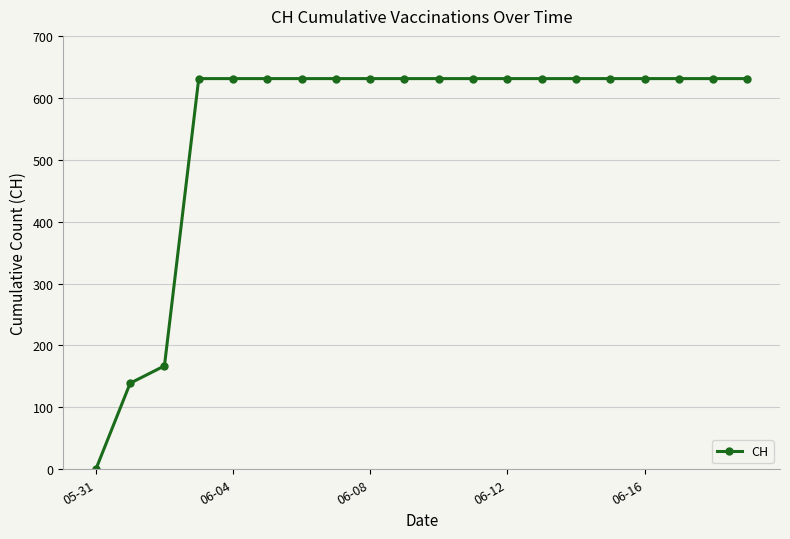

What is the difference between the maximum and second lowest values?

492